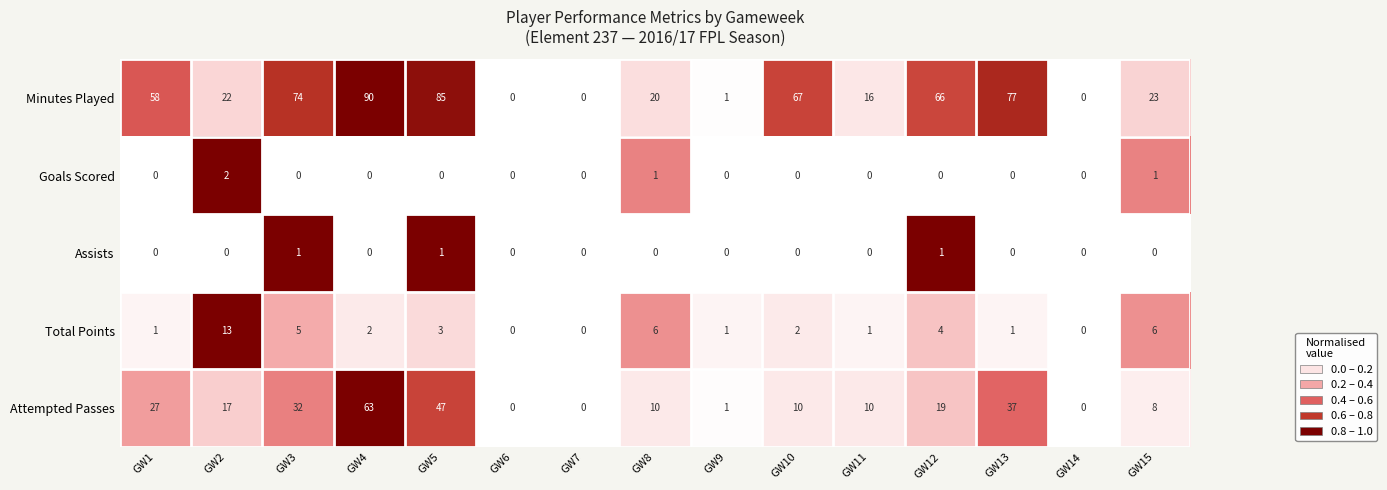

What is the highest value of the Minutes Played series?

90